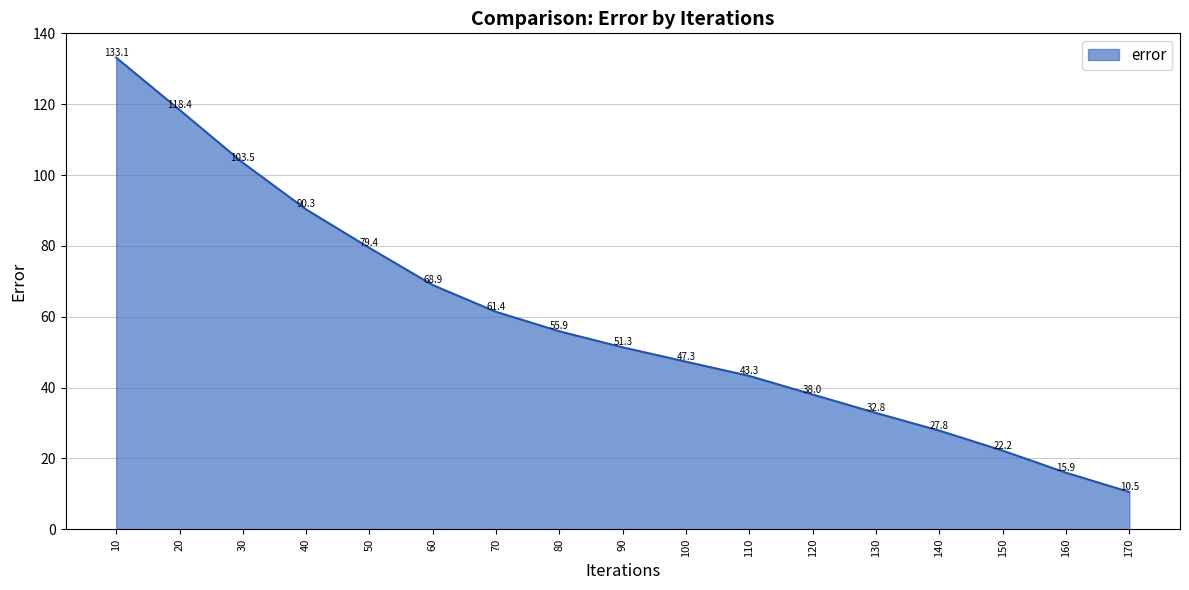

What is the change in value from 10 to 30?

-29.7